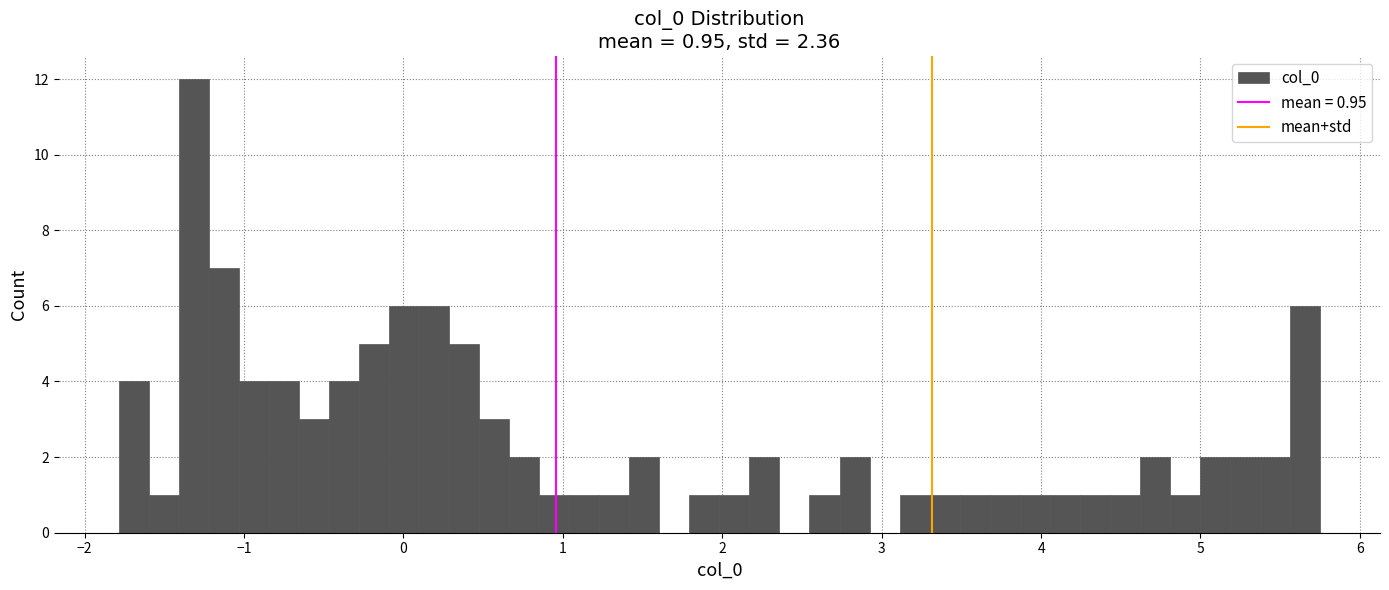

Read against the x-axis, roughly where is the centre of the tallest bar?

-1.3